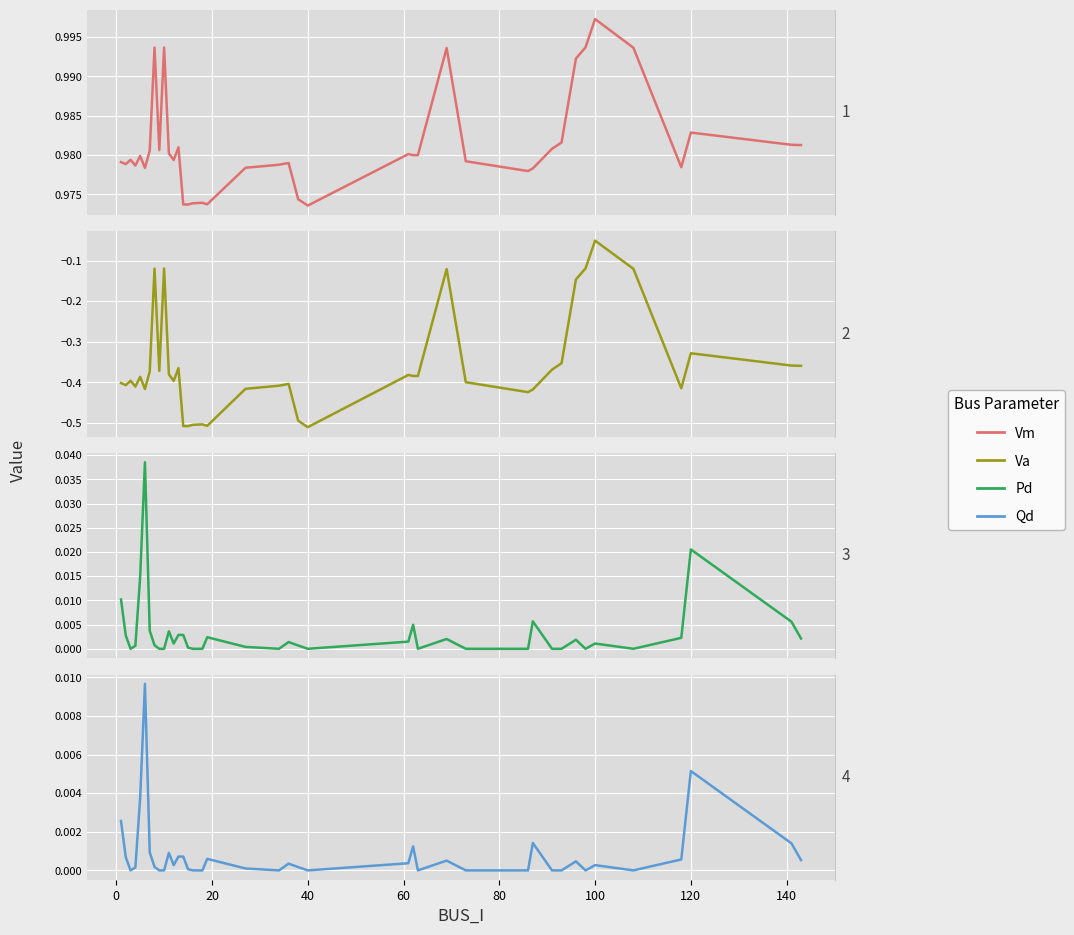

At how many categories does at least one series exceed 0?

40